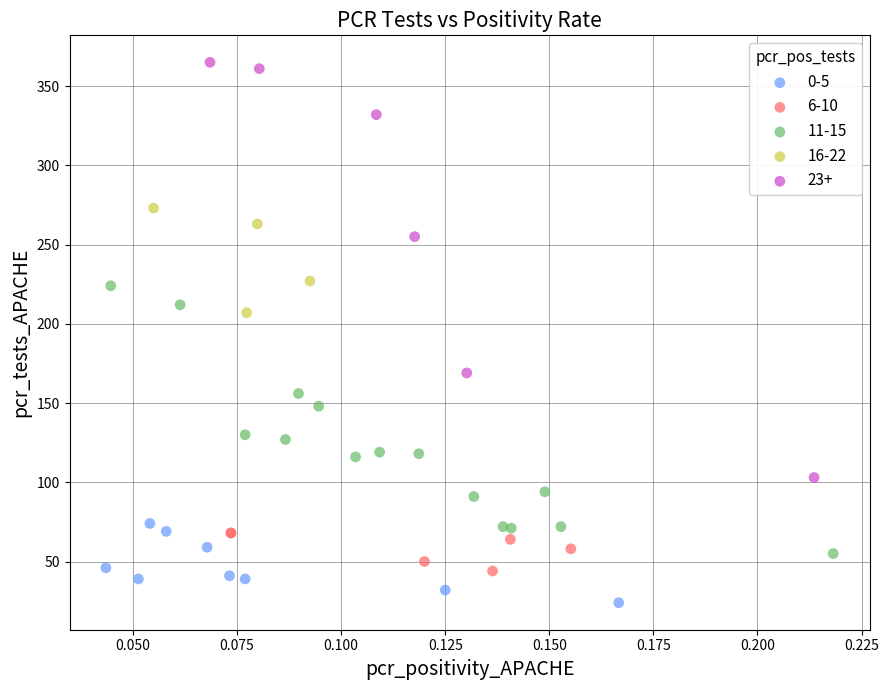

Which series has the largest Y range (max minus min)?

23+